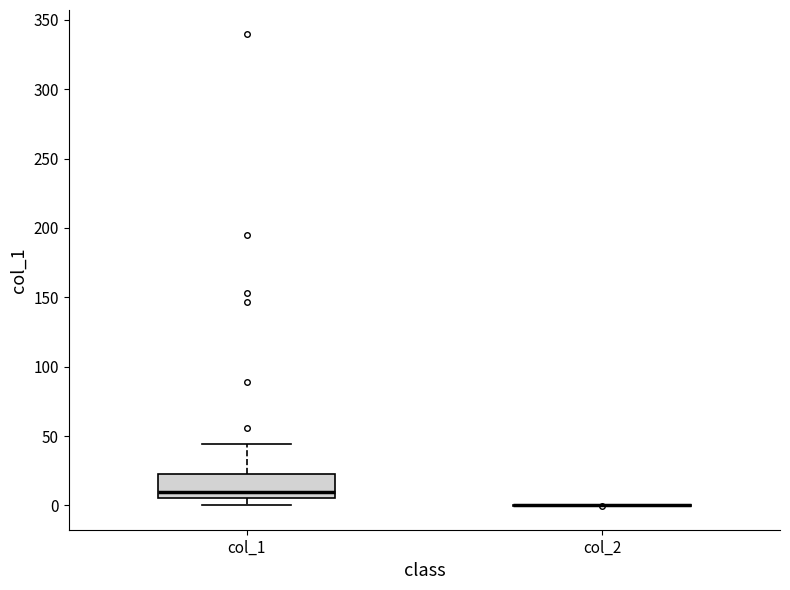

Comparing the boxes themselves (not the whiskers), which one is the tallest?

col_1